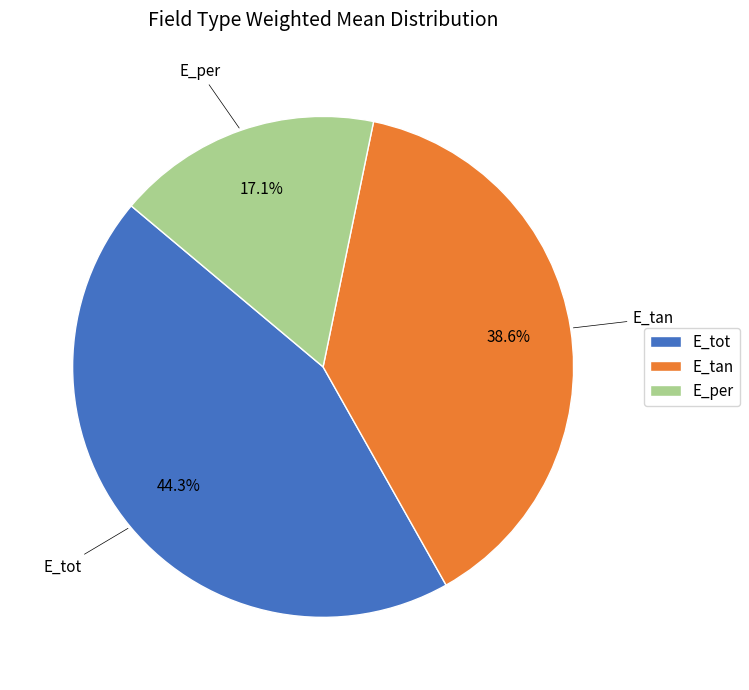

Count the number of slices in the pie.

3